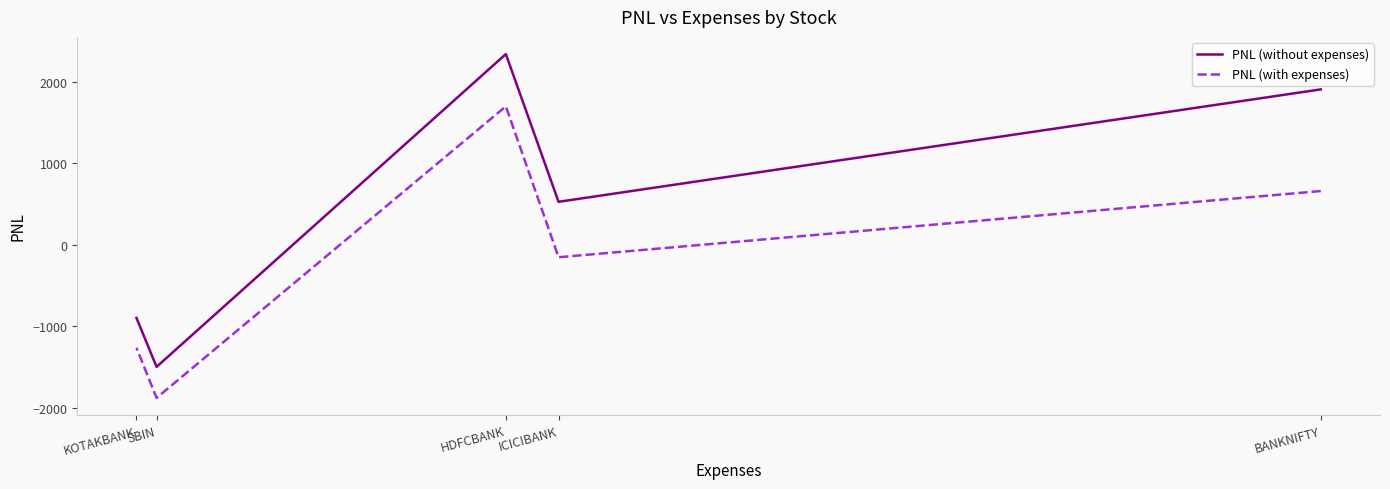

What is the maximum value shown in the chart?

2337.5